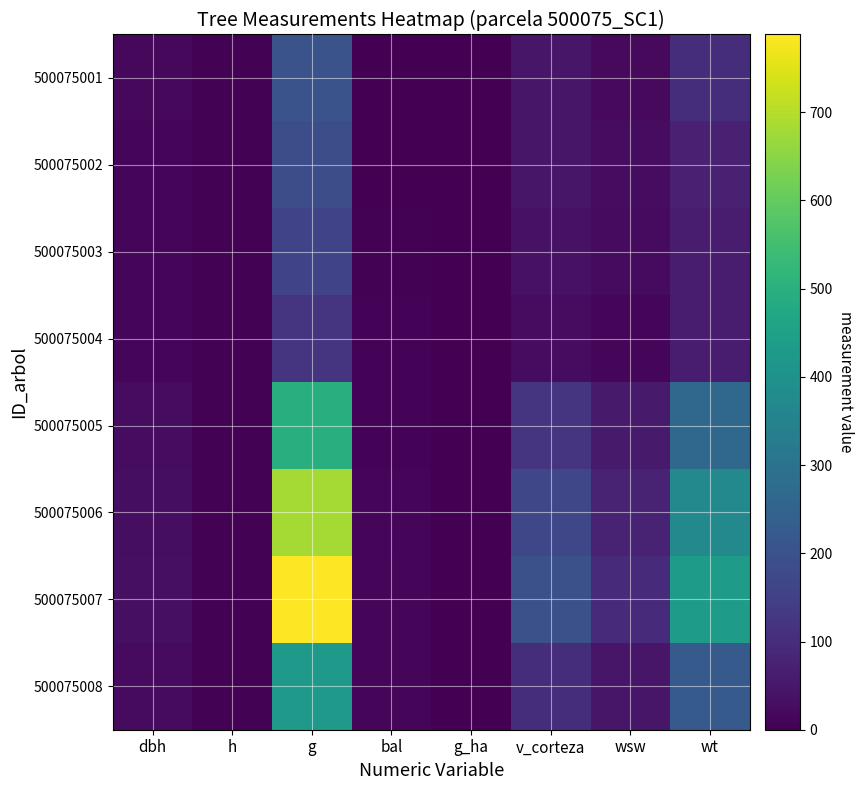

How many distinct data groups are displayed?

8